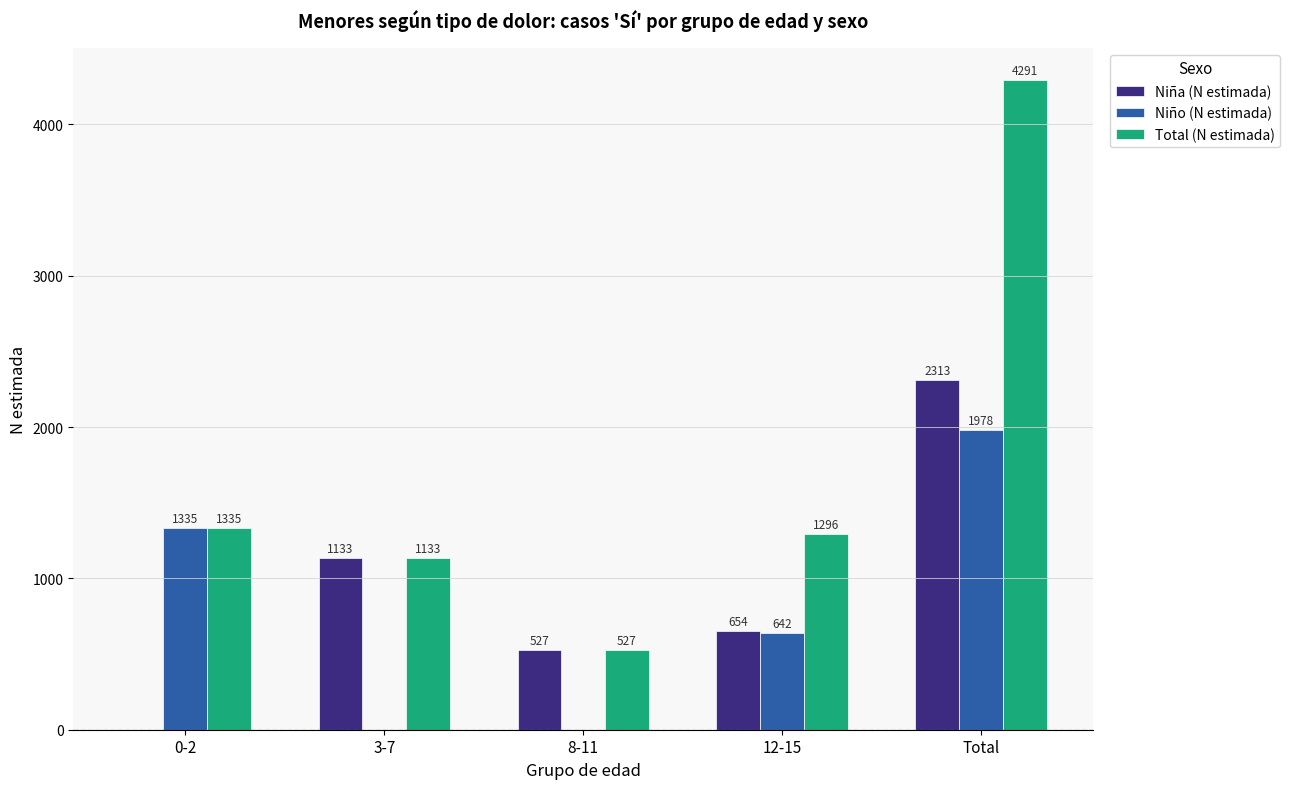

At which label is Total (N estimada) closest to 2409?

0-2